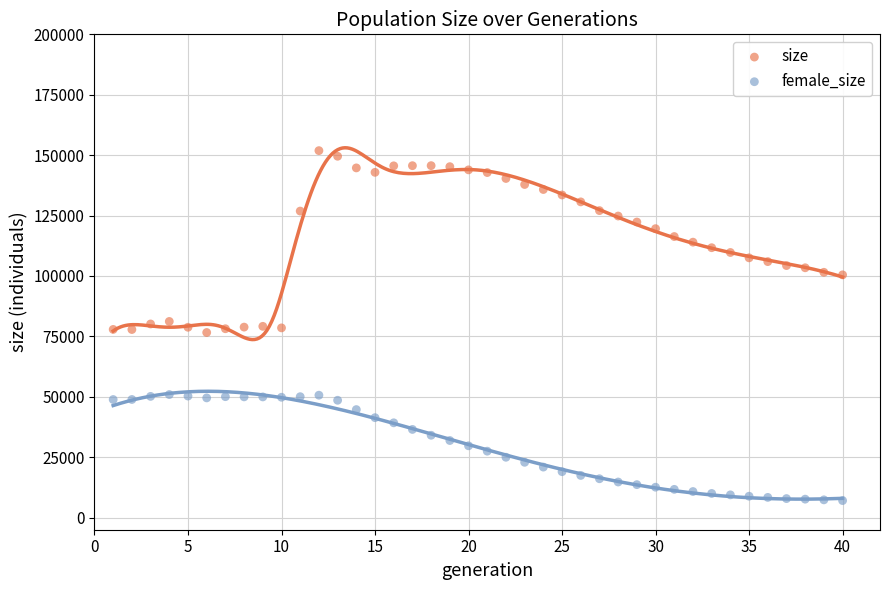

Which series reaches the maximum Y coordinate?

size